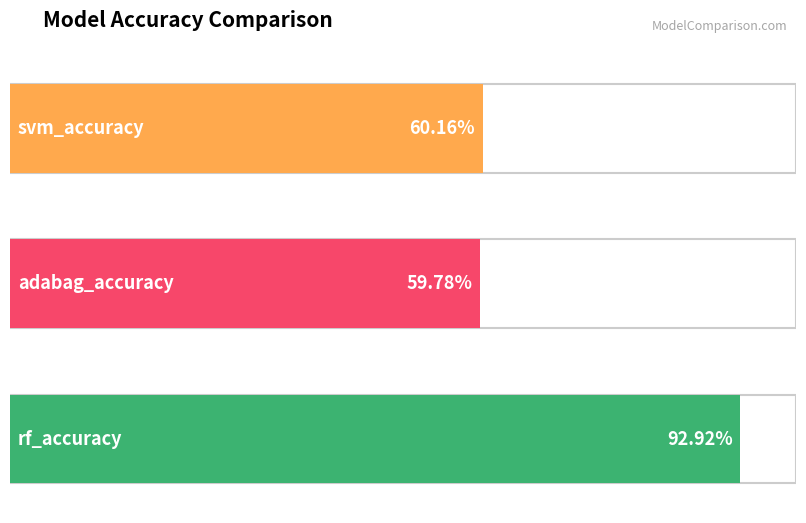

Where is the data nearest to the value 0?

adabag_accuracy